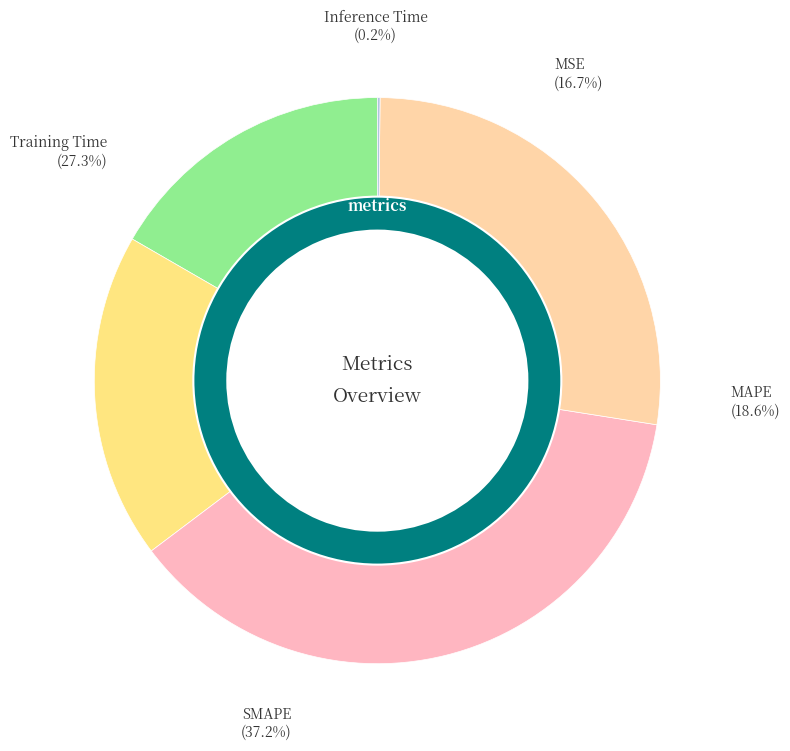

What is the change in value from MSE to MAPE?

+0.1